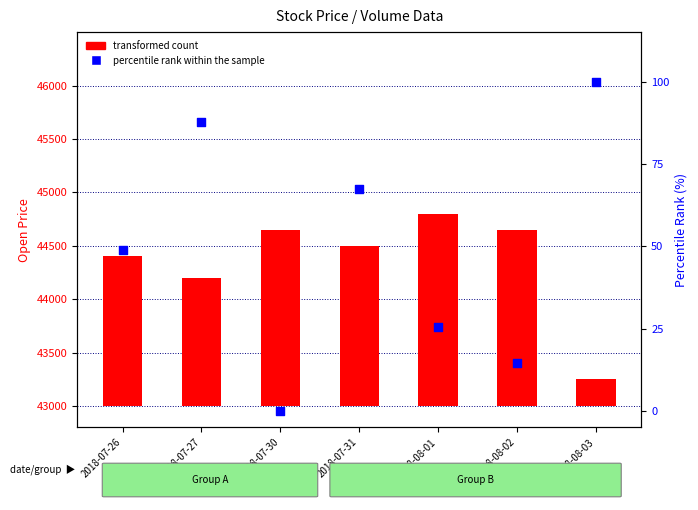

Which series contains the lowest Y value?

percentile rank within the sample